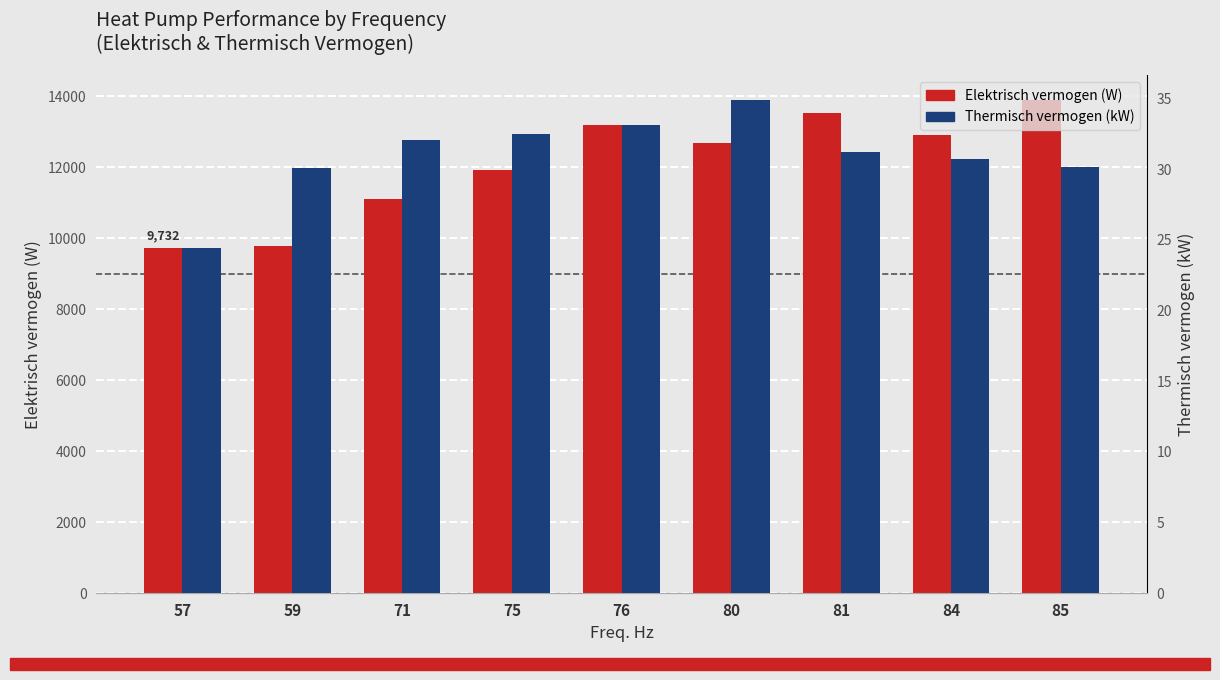

What is the approximate value of Elektrisch vermogen (W) at 81?

13519.0